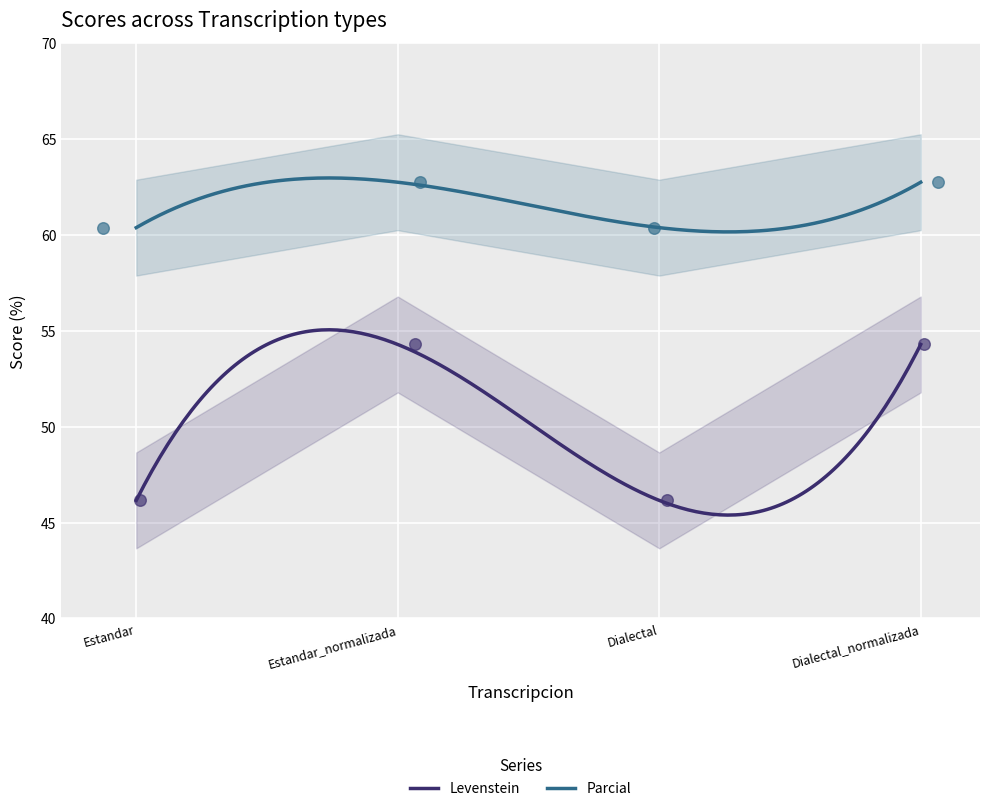

Which series has the widest spread of Y values?

Levenstein